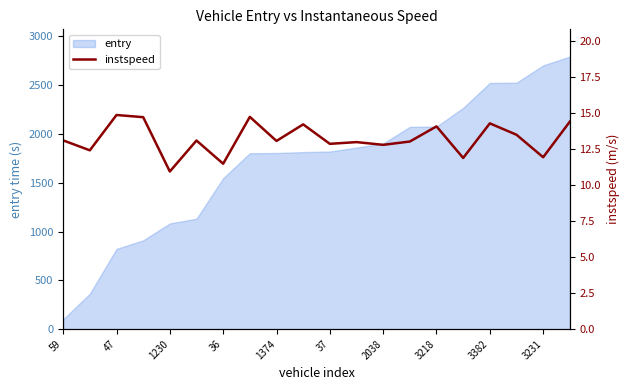

The value of entry at 3382 is 2523.7. True or false?

True